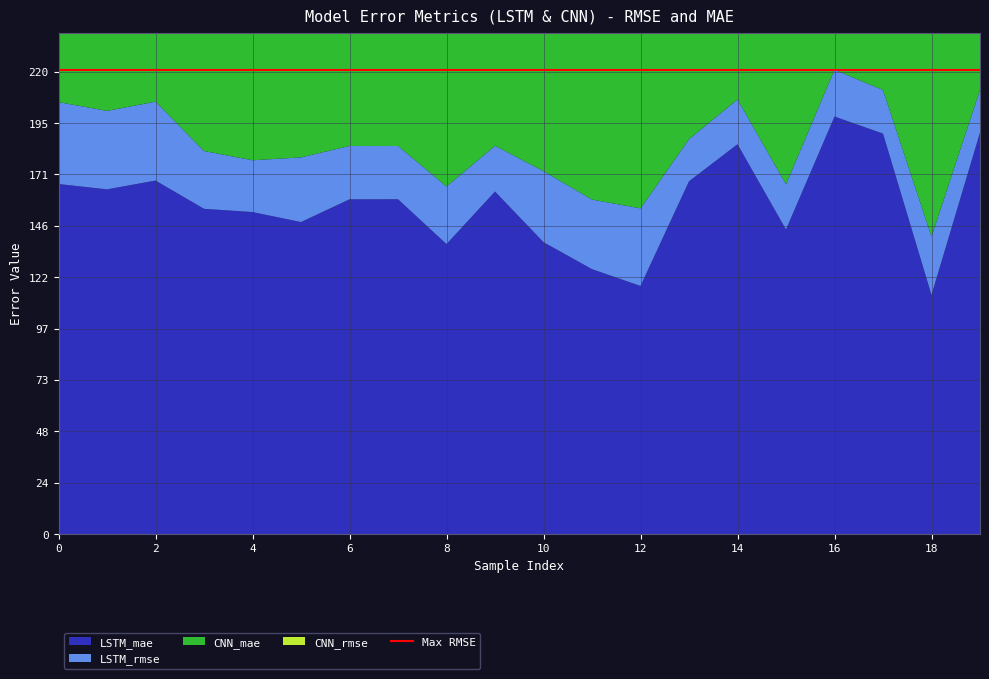

Reading left to right, extract all data points from this chart.

LSTM_rmse: 0=205.5	1=201.4	2=205.8	3=182.3	4=177.9	5=179.2	6=184.7	7=184.7	8=165.4	9=184.8	10=172.7	11=159.2	12=155.0	13=187.9	14=206.8	15=166.5	16=220.9	17=211.3	18=141.6	19=211.4
LSTM_mae: 0=166.6	1=164.0	2=168.2	3=154.8	4=153.2	5=148.5	6=159.3	7=159.3	8=138.0	9=163.0	10=138.9	11=126.1	12=118.1	13=167.9	14=185.5	15=144.9	16=198.7	17=190.5	18=113.8	19=191.0
CNN_rmse: 0=199.9	1=193.6	2=201.6	3=166.8	4=174.5	5=175.0	6=165.8	7=158.1	8=146.7	9=150.0	10=153.1	11=151.9	12=143.6	13=142.2	14=122.7	15=149.9	16=124.9	17=143.5	18=134.2	19=136.6
CNN_mae: 0=149.4	1=156.3	2=158.4	3=136.3	4=143.2	5=137.7	6=135.3	7=126.4	8=122.7	9=127.6	10=131.6	11=129.5	12=121.4	13=117.3	14=95.2	15=126.4	16=101.5	17=122.4	18=110.9	19=116.0